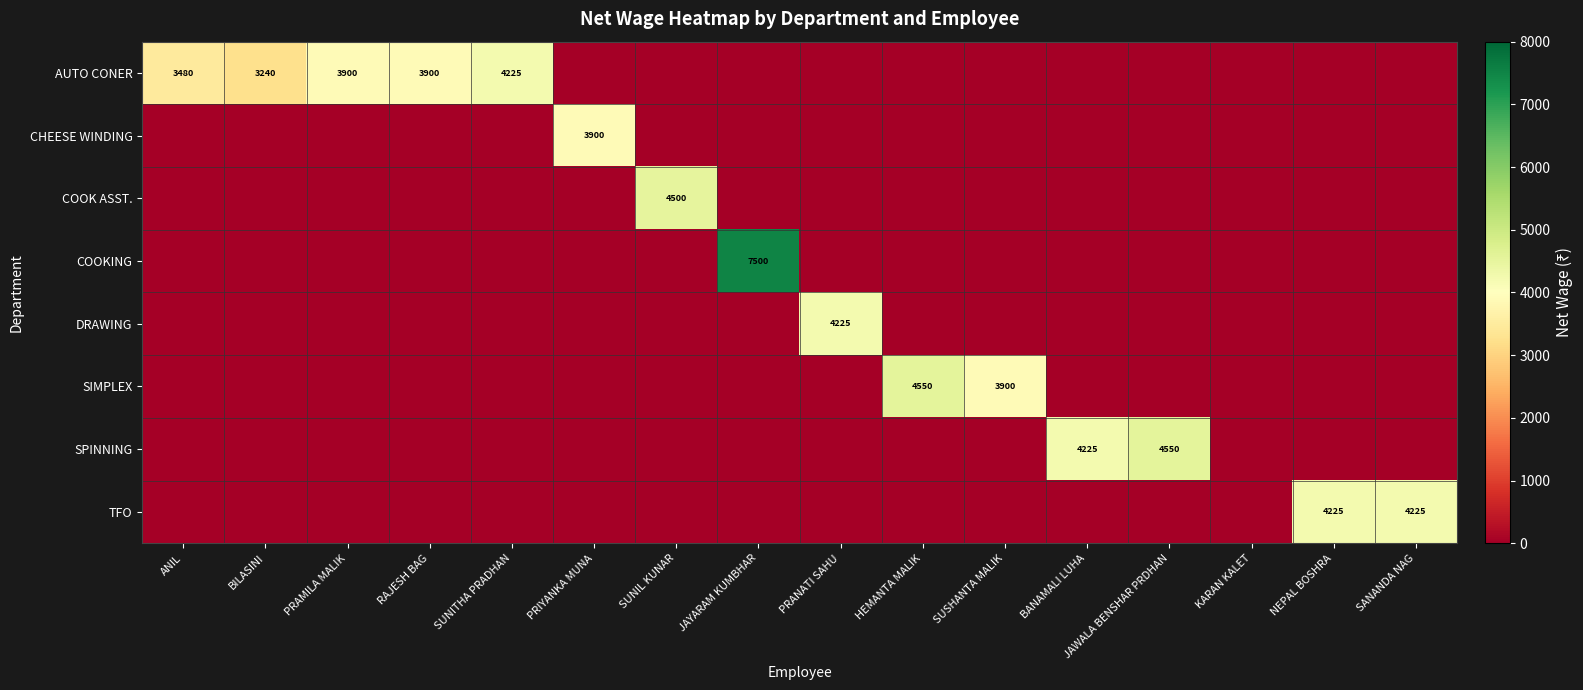

The COOKING series shows 1809 at JAYARAM KUMBHAR. True or false?

False